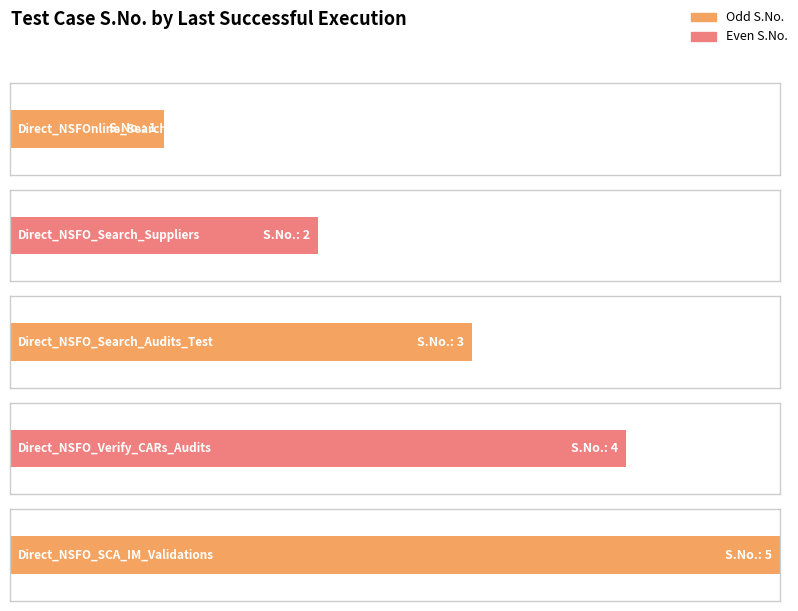

Reading right to left, extract all data points from this chart.

5	4	3	2	1